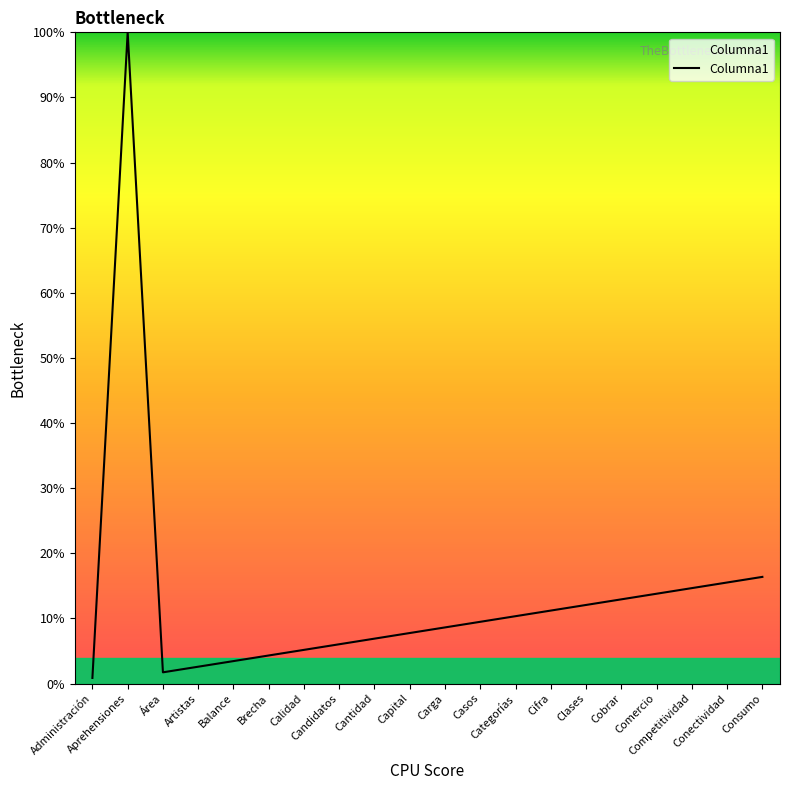

Is it true that the value at Candidatos is 10.2?

False